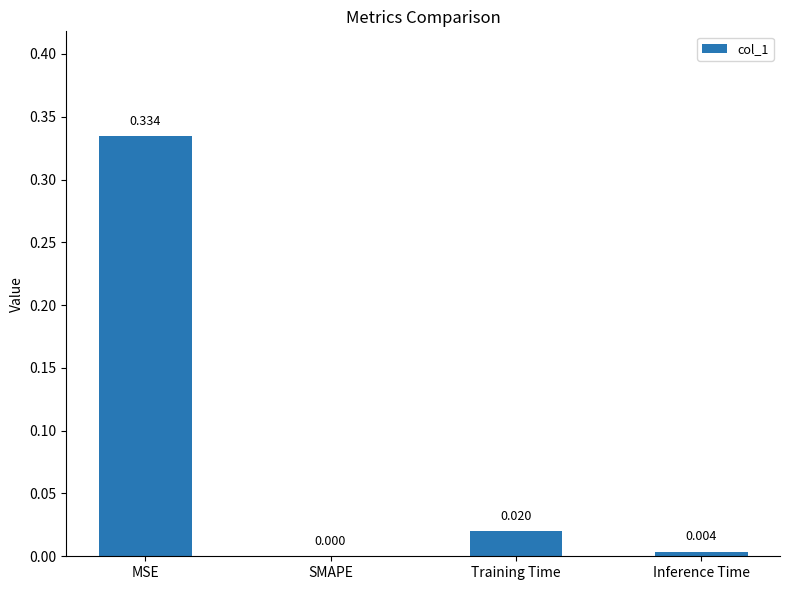

How many distinct data groups are displayed?

1